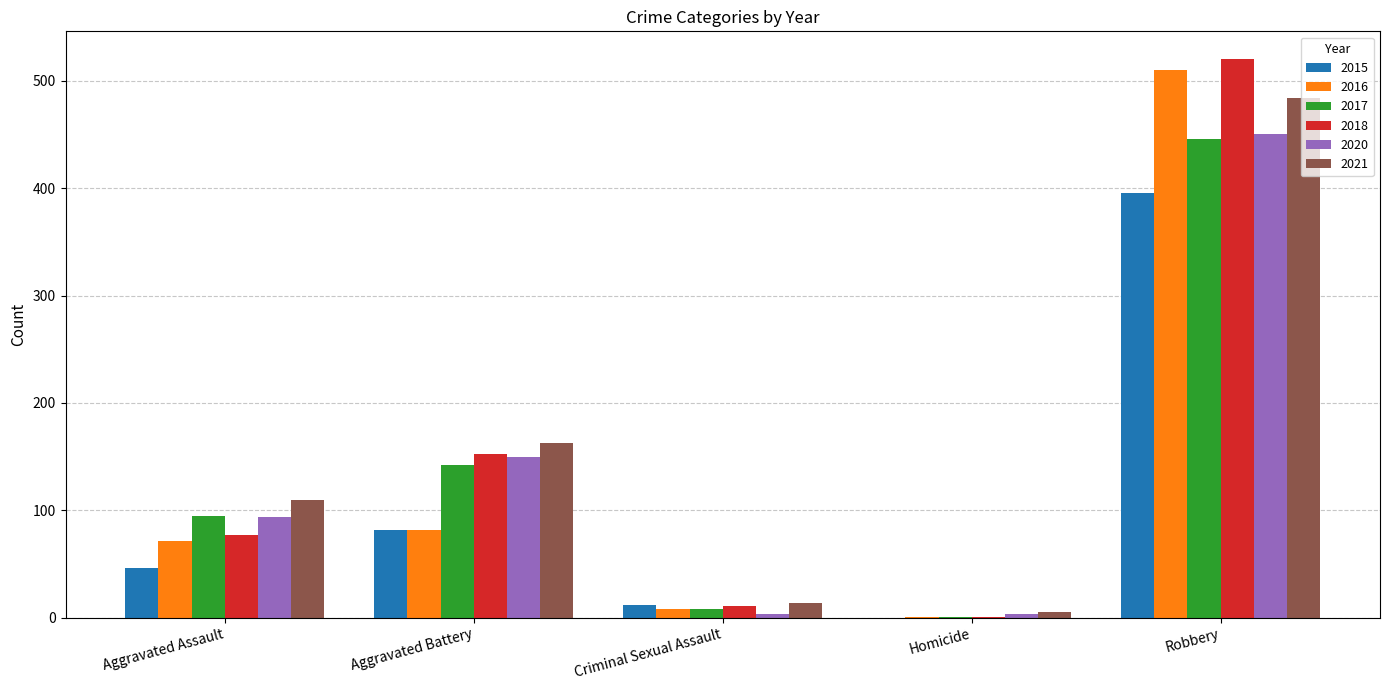

What is the greatest value displayed?

520